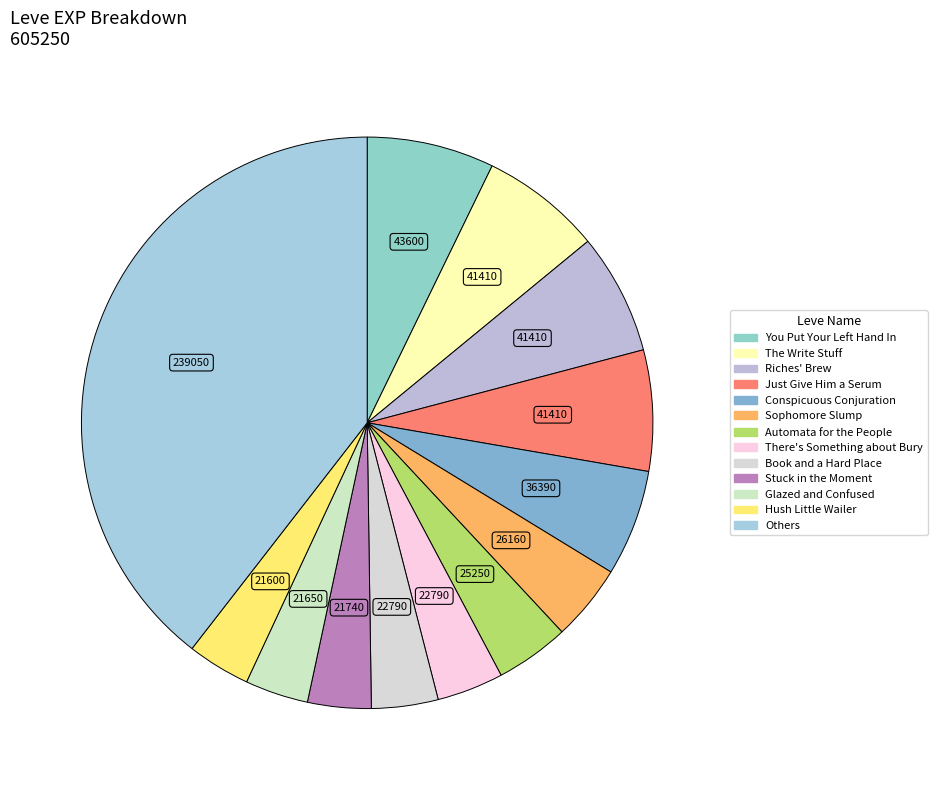

Count the number of slices in the pie.

13